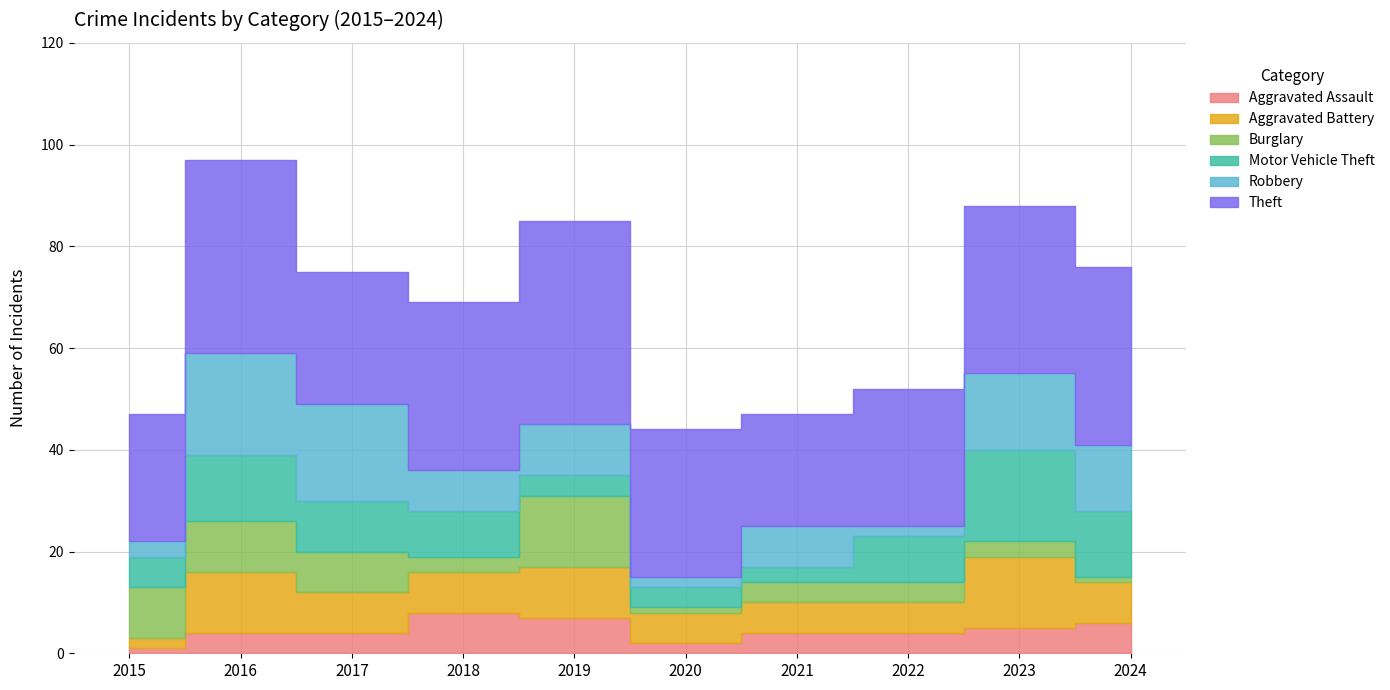

True or false: Aggravated Battery has more than 0 interior local peaks.

True